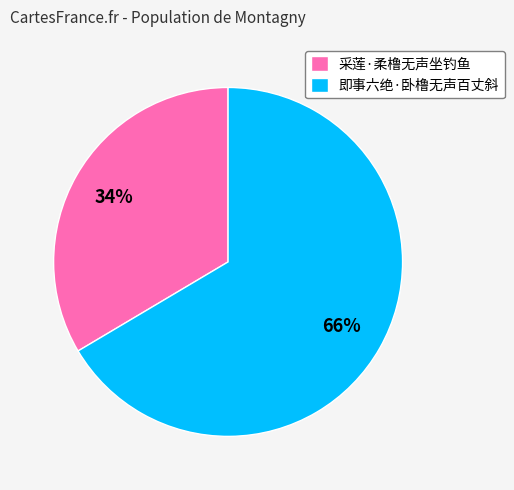

How many segments does this pie chart have?

2